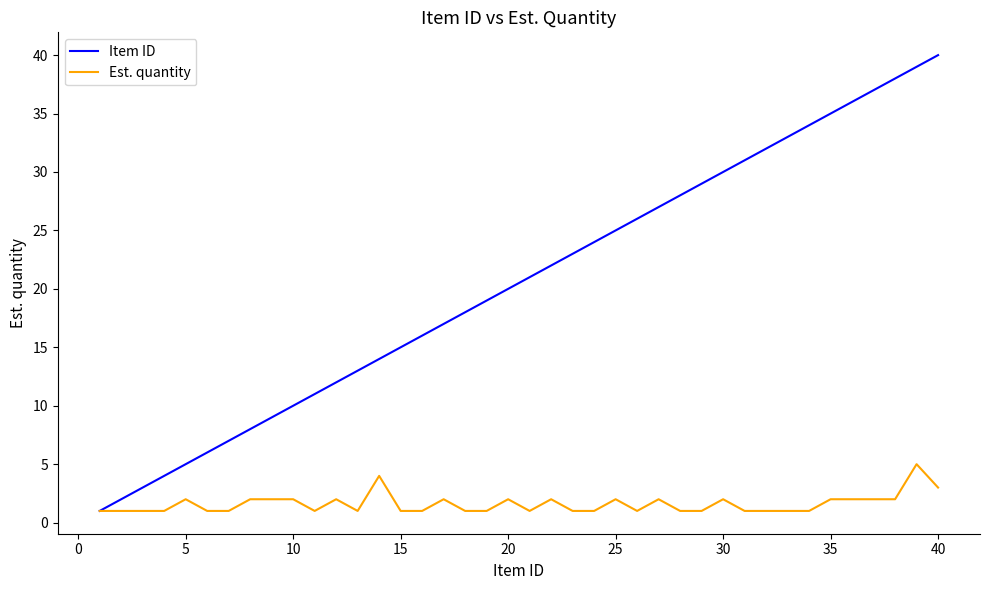

Which series has the largest total across all categories?

Item ID